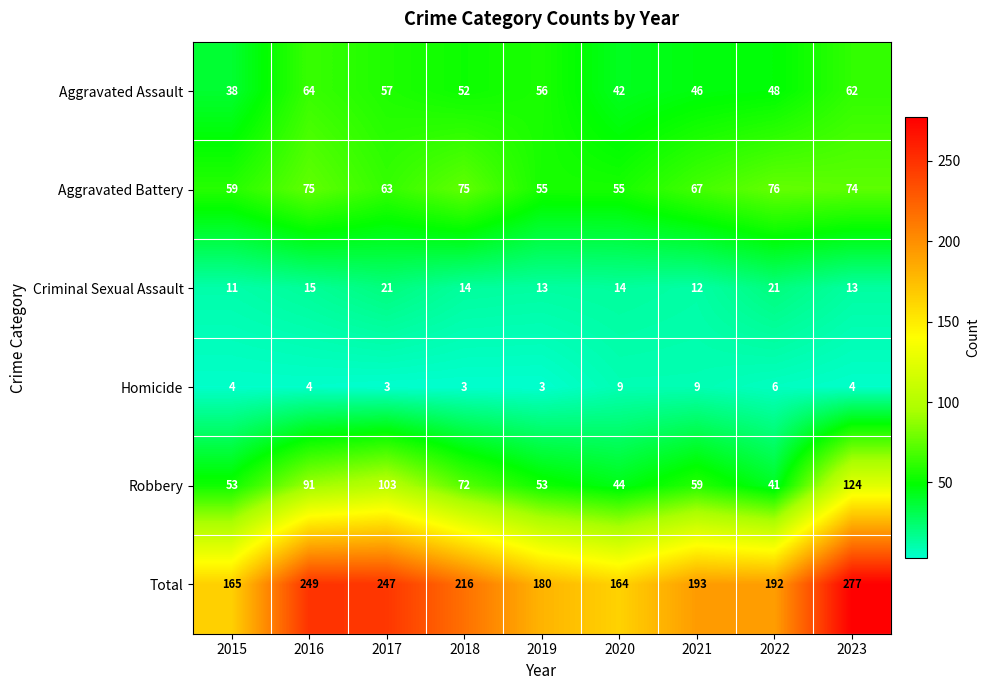

At which label does Aggravated Assault first exceed 52?

2016